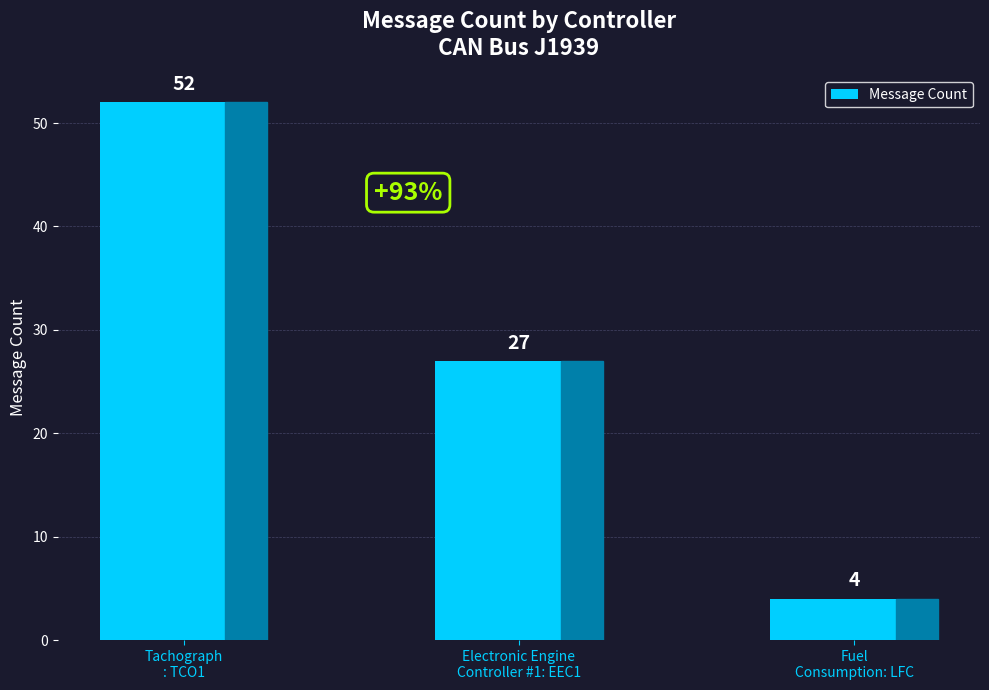

Reading left to right, extract all data points from this chart.

Tachograph
: TCO1=52	Electronic Engine
Controller #1: EEC1=27	Fuel
Consumption: LFC=4